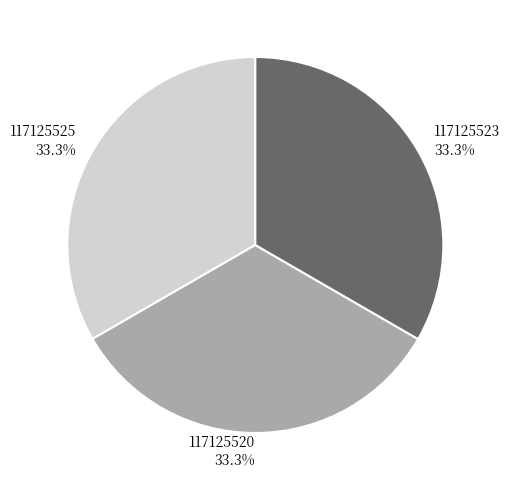

Do 117125523 and 117125525 together represent more than half of the pie?

Yes